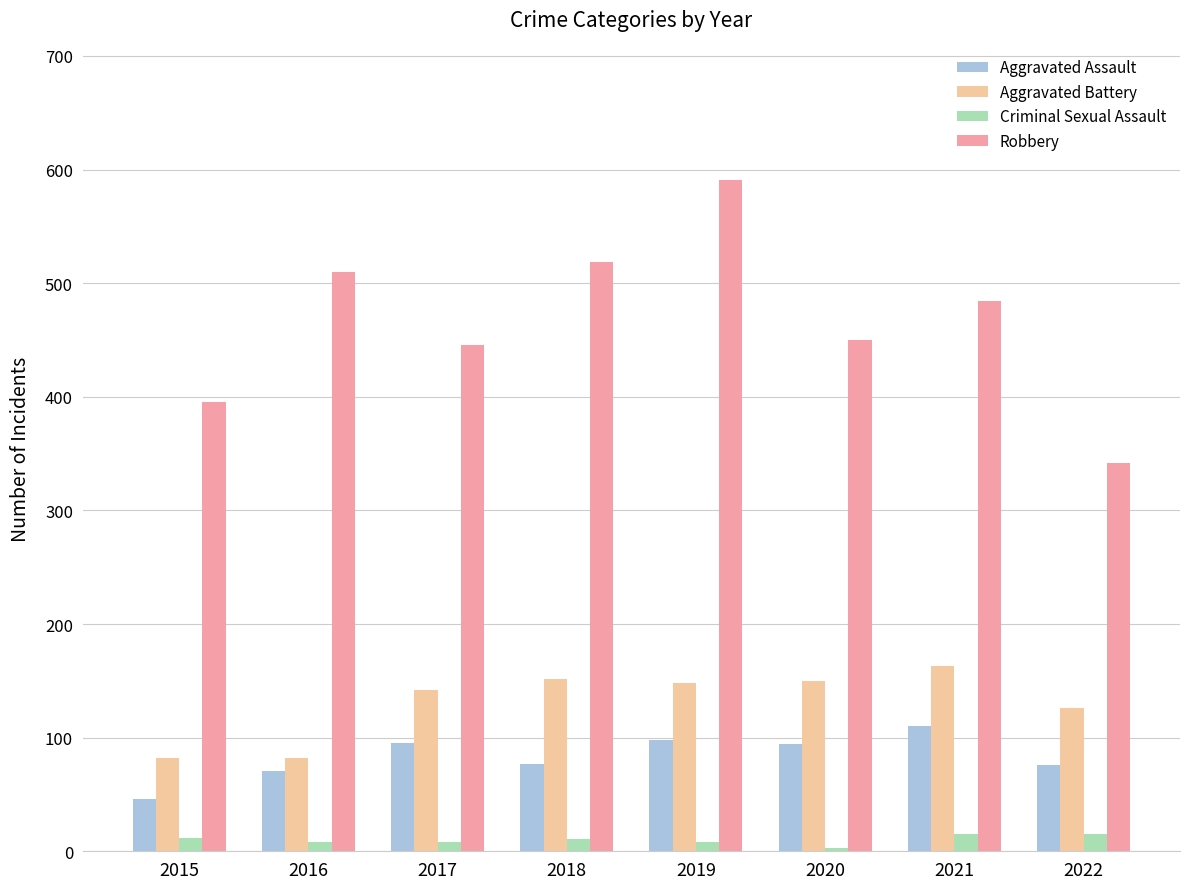

What are all the series names shown in the legend?

Aggravated Assault, Aggravated Battery, Criminal Sexual Assault, Robbery